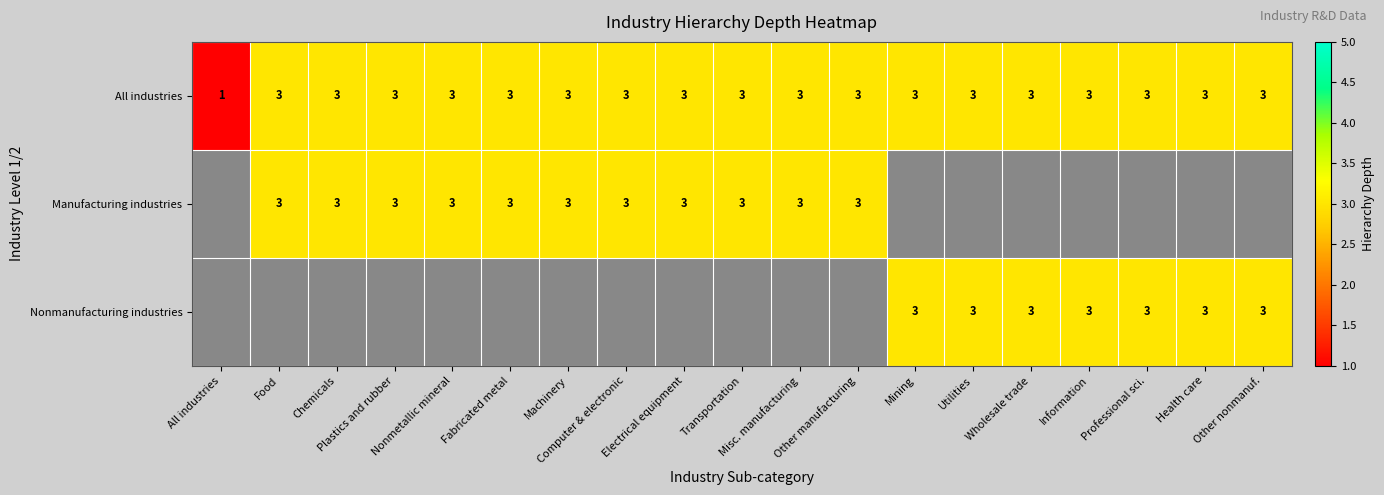

True or false: All industries has a value of 4.8 at Misc. manufacturing.

False